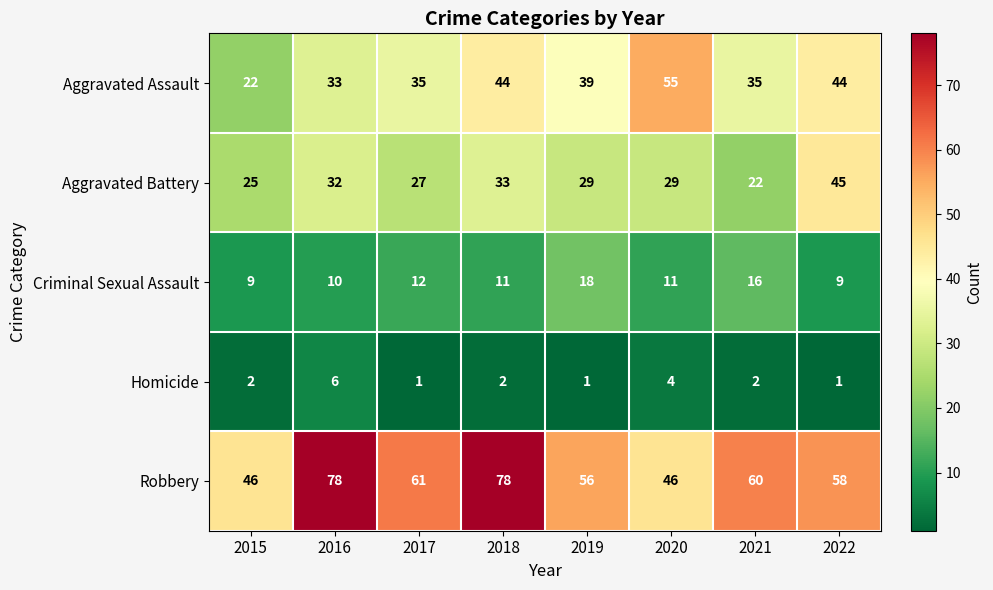

What is the highest value of the Robbery series?

78